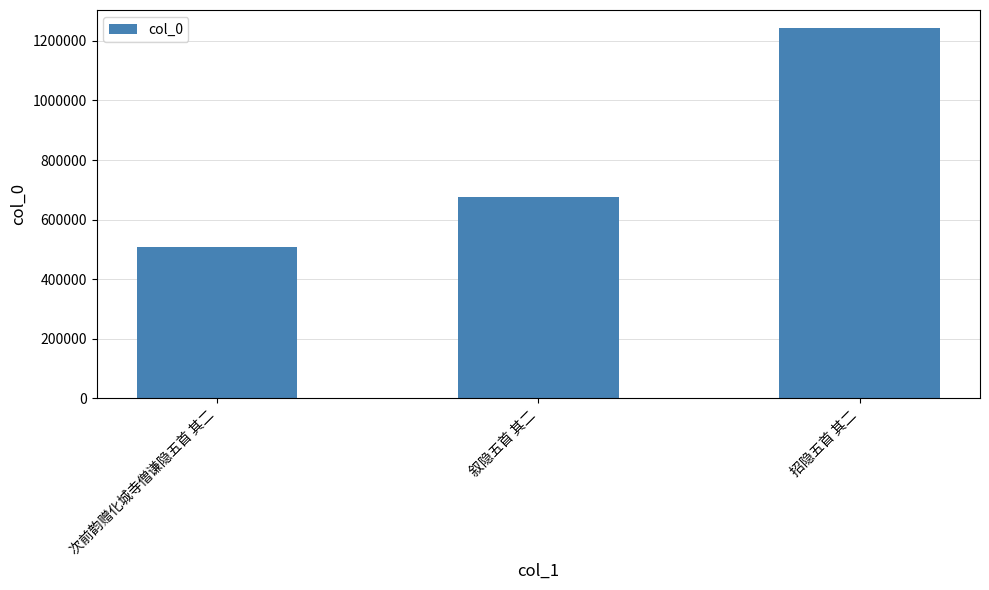

Which category has the highest value across all series?

招隐五首 其二